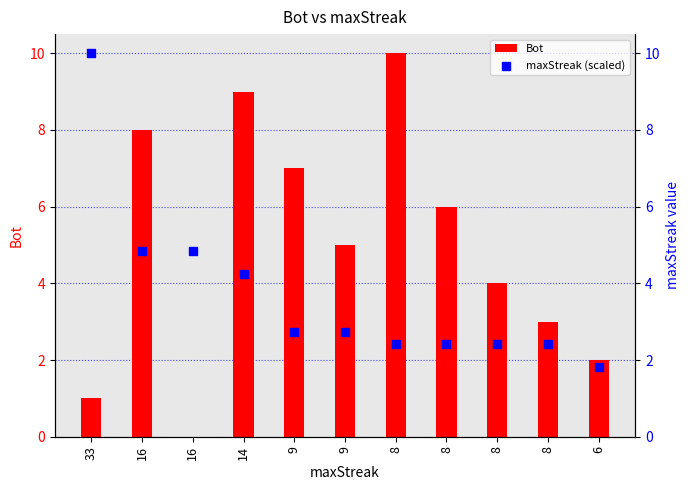

Which series has the largest Y range (max minus min)?

Bot